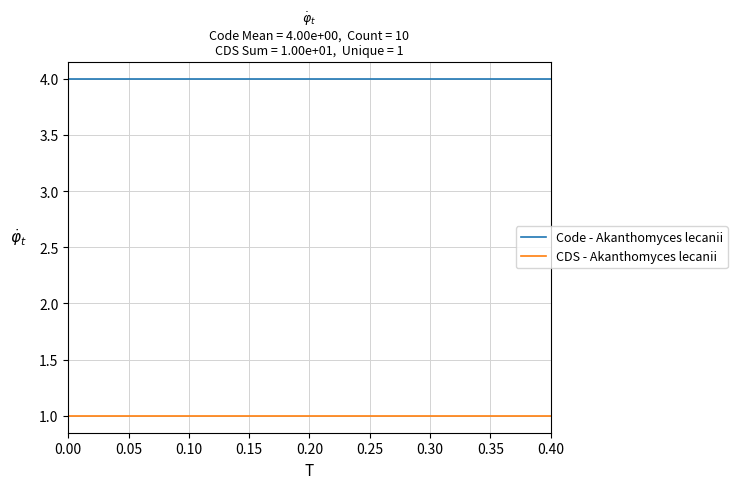

What is the lowest value of the CDS - Akanthomyces lecanii series?

1